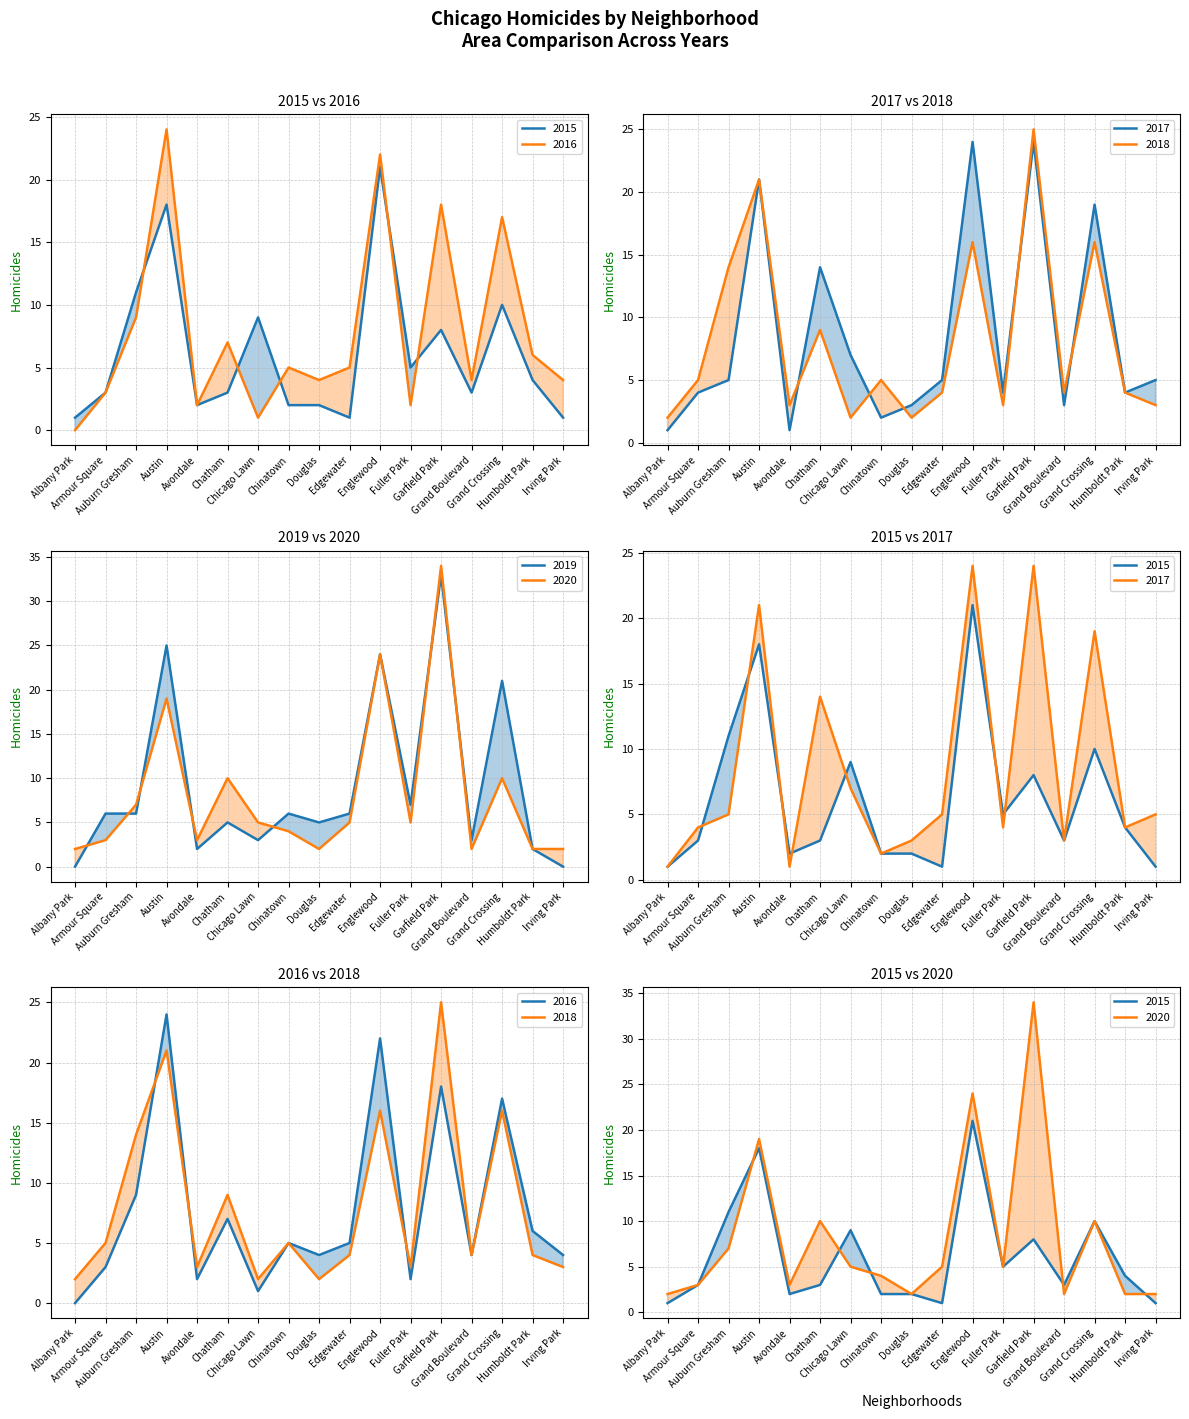

What is the difference between the maximum and second lowest values in the 2020 series?

32